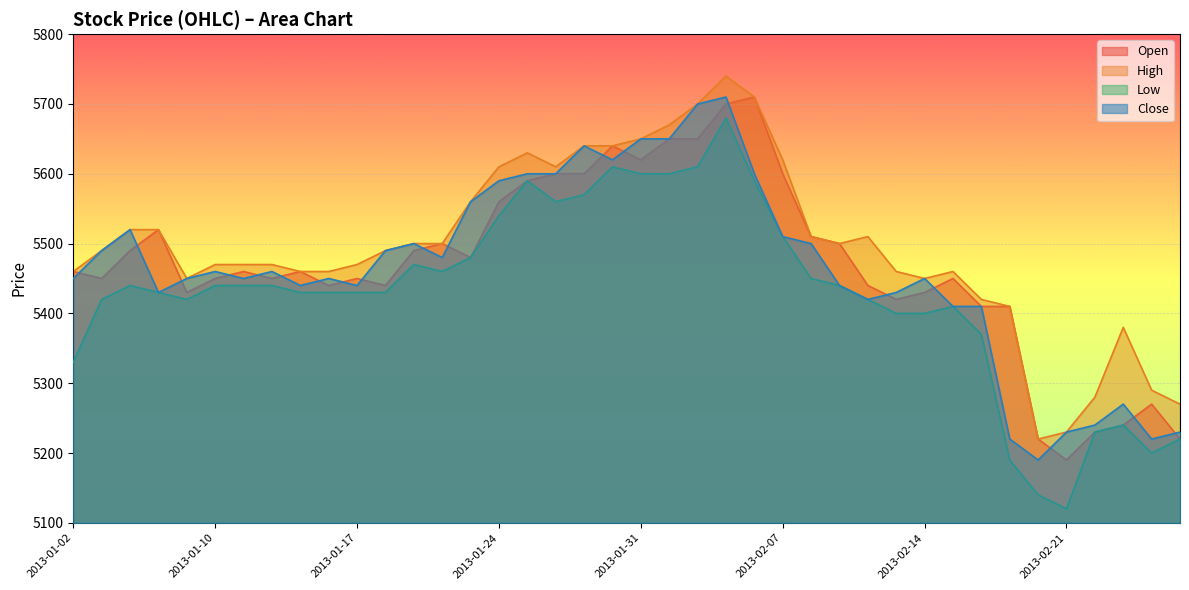

Reading right to left, transcribe all the data shown in this chart.

open: 5220	5270	5240	5230	5190	5220	5410	5410	5450	5430	5420	5440	5500	5510	5600	5710	5700	5650	5650	5620	5640	5600	5600	5590	5560	5480	5500	5490	5440	5450	5440	5460	5450	5460	5450	5430	5520	5490	5450	5460
high: 5270	5290	5380	5280	5230	5220	5410	5420	5460	5450	5460	5510	5500	5510	5620	5710	5740	5700	5670	5650	5640	5640	5610	5630	5610	5560	5500	5500	5490	5470	5460	5460	5470	5470	5470	5450	5520	5520	5490	5460
low: 5220	5200	5240	5230	5120	5140	5190	5370	5410	5400	5400	5420	5440	5450	5510	5590	5680	5610	5600	5600	5610	5570	5560	5590	5540	5480	5460	5470	5430	5430	5430	5430	5440	5440	5440	5420	5430	5440	5420	5330
close: 5230	5220	5270	5240	5230	5190	5220	5410	5410	5450	5430	5420	5440	5500	5510	5600	5710	5700	5650	5650	5620	5640	5600	5600	5590	5560	5480	5500	5490	5440	5450	5440	5460	5450	5460	5450	5430	5520	5490	5450